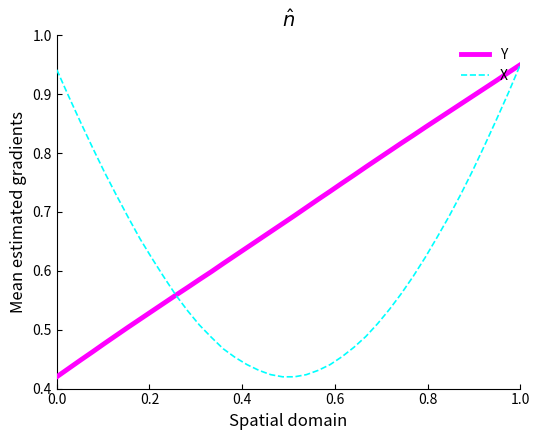

Which series has the largest total across all categories?

Y